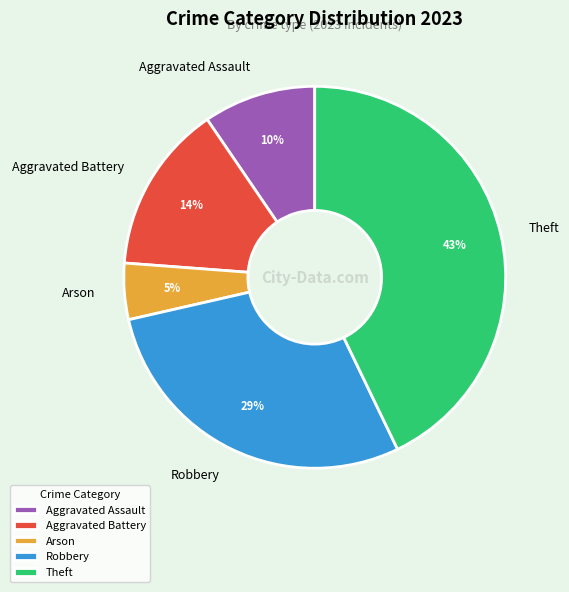

Which slice is the largest?

Theft